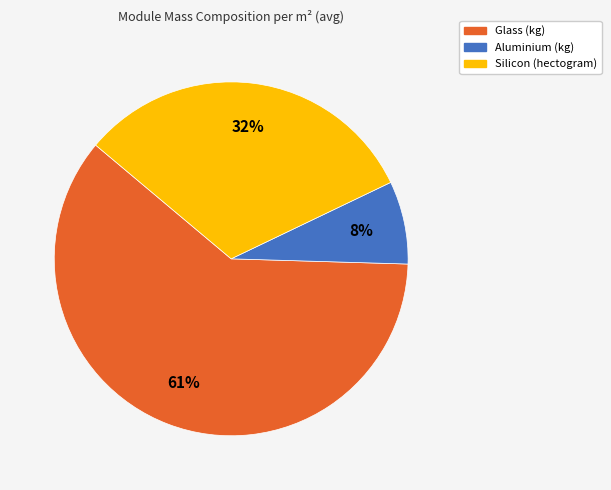

The Silicon (hectogram) slice represents 17% of the pie. True or false?

False